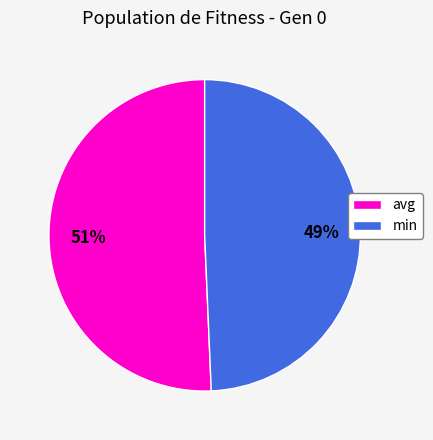

Rank the categories by value from highest to lowest.

avg, min